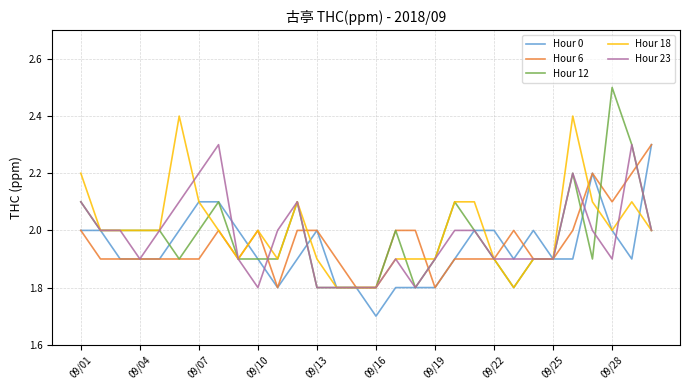

What is the lowest value of the Hour 12 series?

1.8